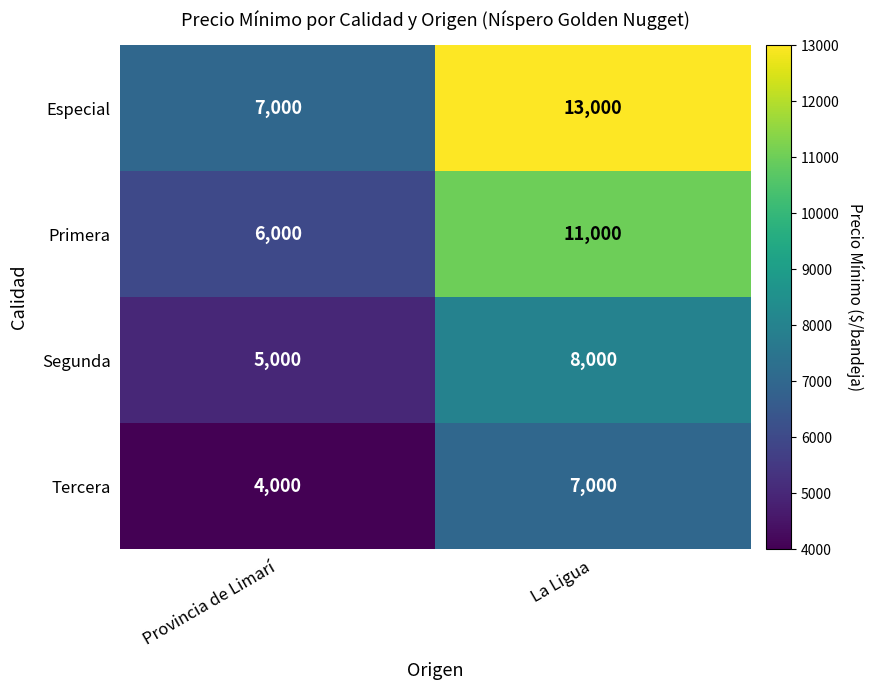

Reading left to right, what are all the values shown in this chart?

Especial: 7000	13000
Primera: 6000	11000
Segunda: 5000	8000
Tercera: 4000	7000